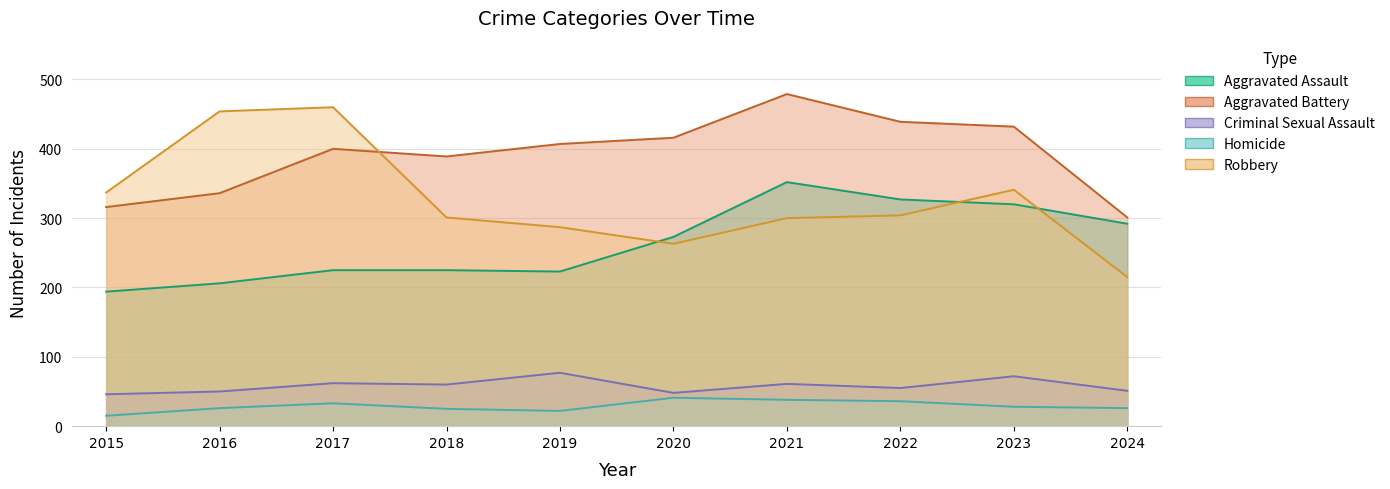

What is the maximum value for Aggravated Assault?

352